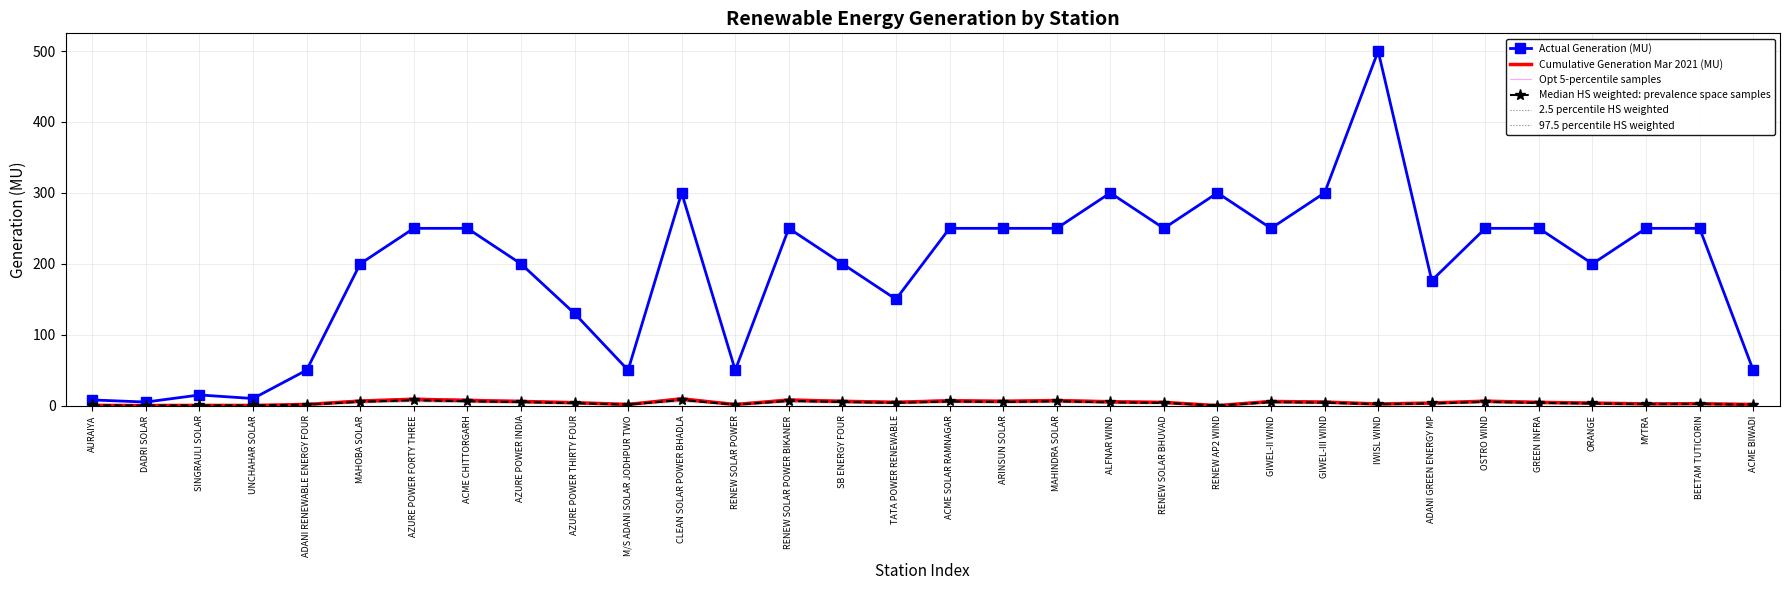

What is the difference between the second highest and minimum values in the 2.5 percentile HS weighted series?

6.1